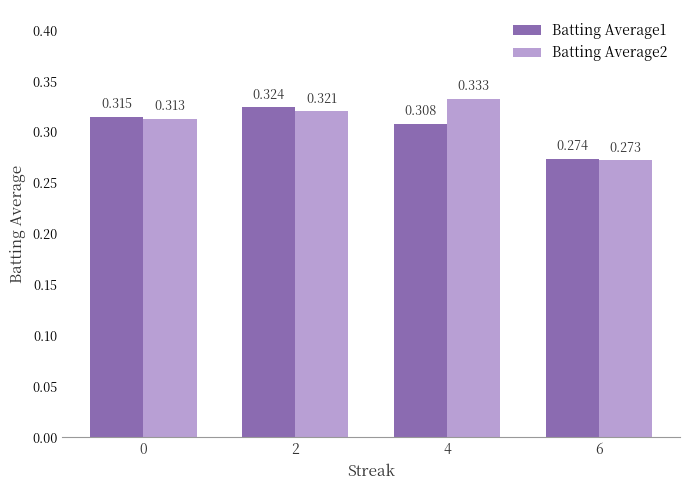

What is the sum of all Batting Average1 values?

1.2